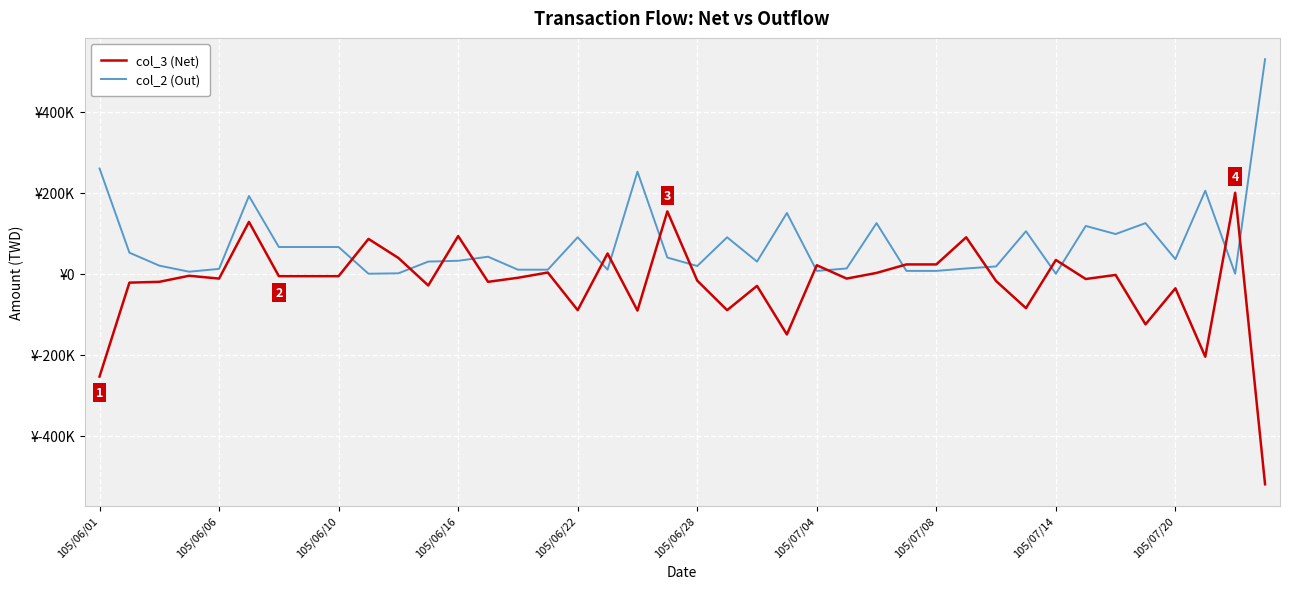

After their last crossing, which series has the higher values: col_3 (Net) or col_2 (Out)?

col_2 (Out)